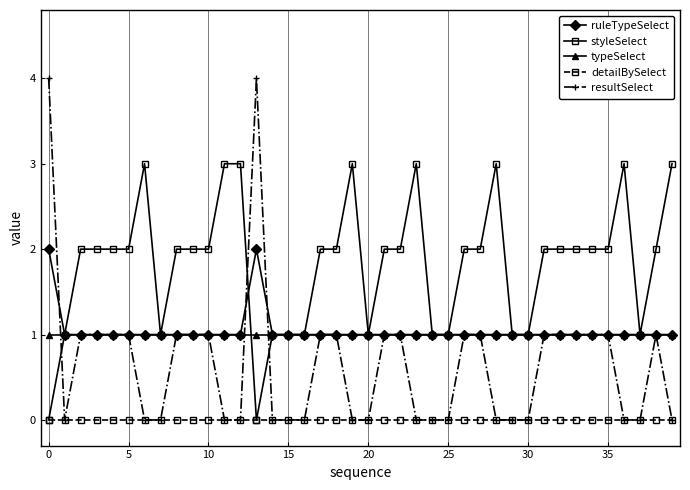

Which series has the widest spread of values?

resultSelect